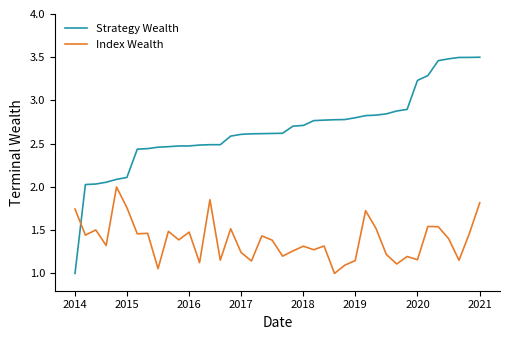

True or false: Index Wealth and Strategy Wealth intersect in this chart.

True